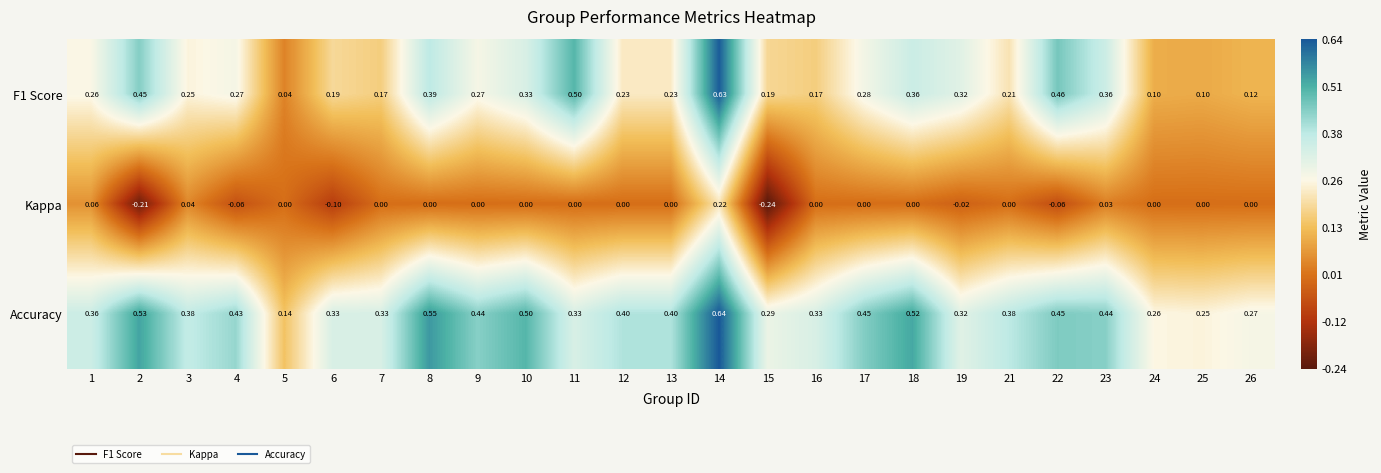

Is the value of Accuracy at 14 greater than the value of Kappa at 12?

Yes